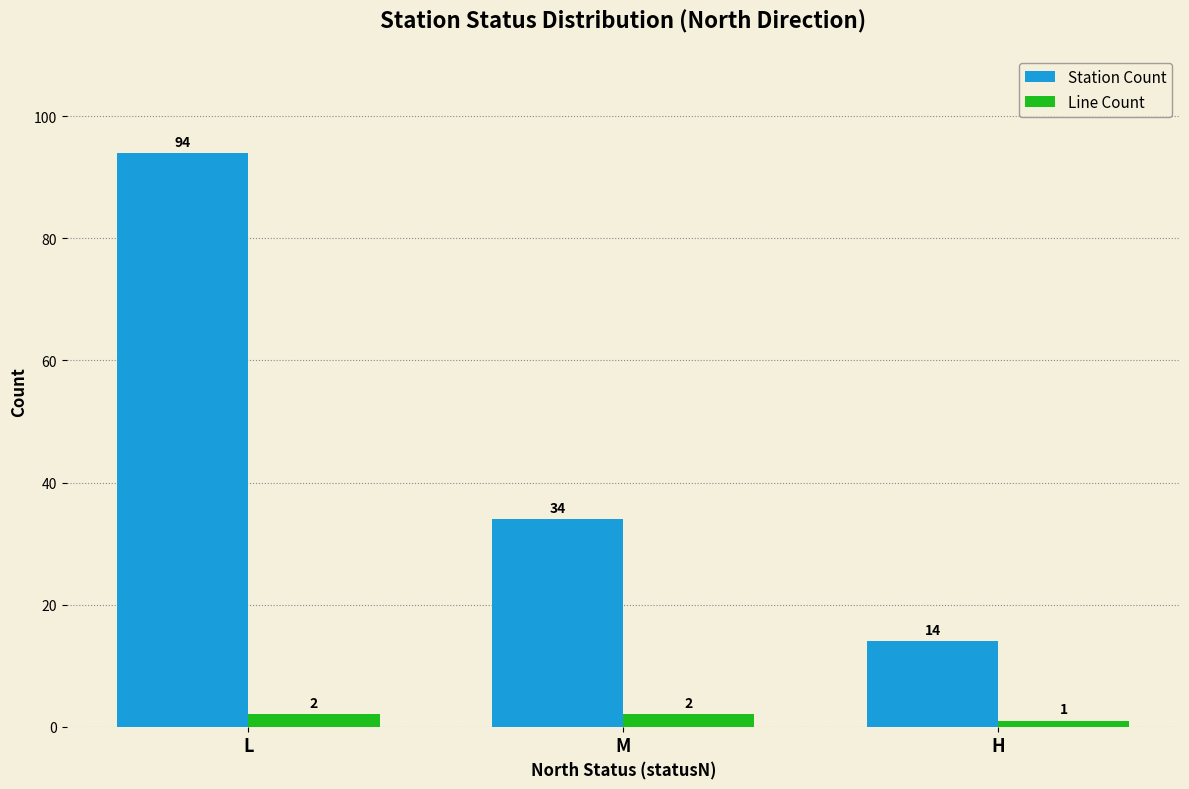

What is the highest value of the Station Count series?

94